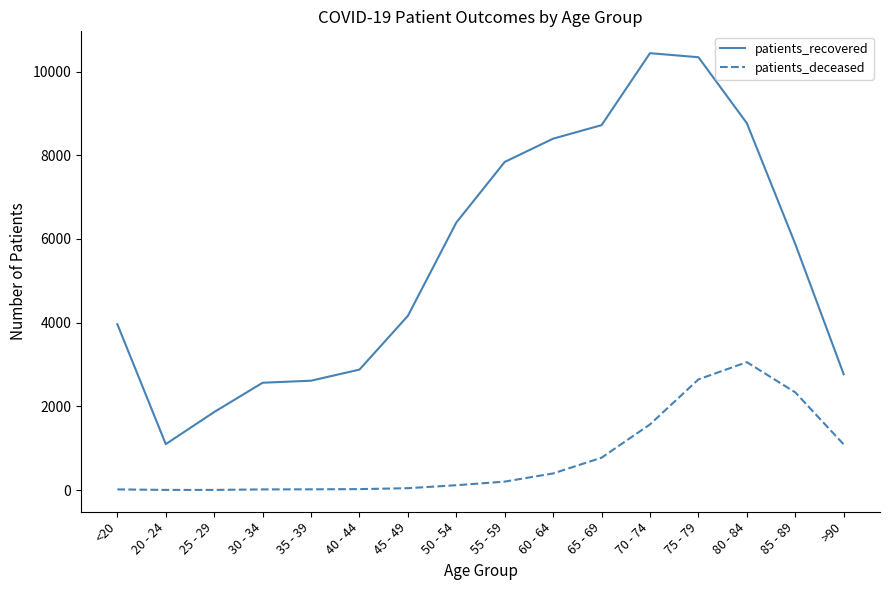

Where is patients_deceased nearest to the value 1529?

70 - 74